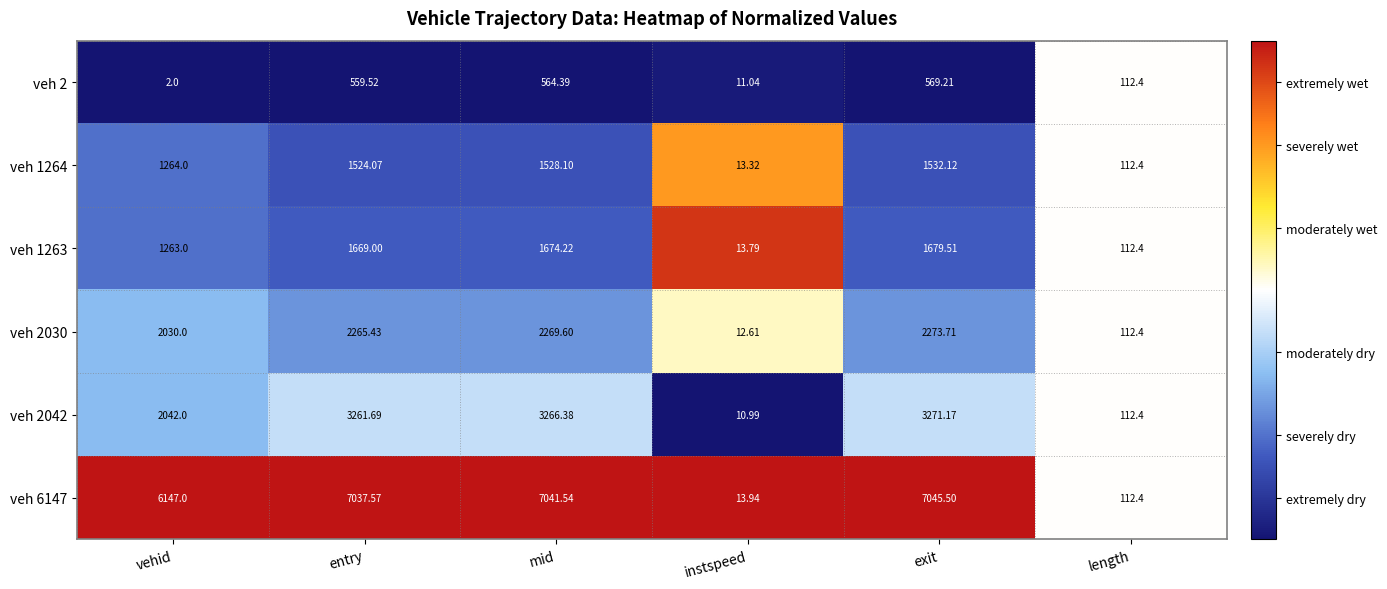

Is the value of veh 2 at instspeed greater than the value of veh 6147 at entry?

No